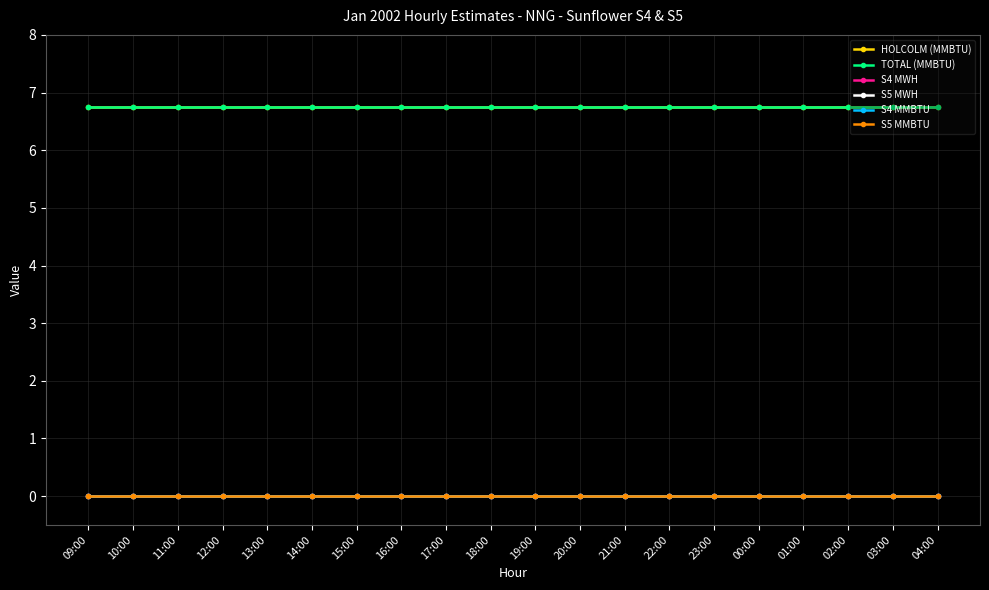

Which series has the largest total across all categories?

HOLCOLM (MMBTU)